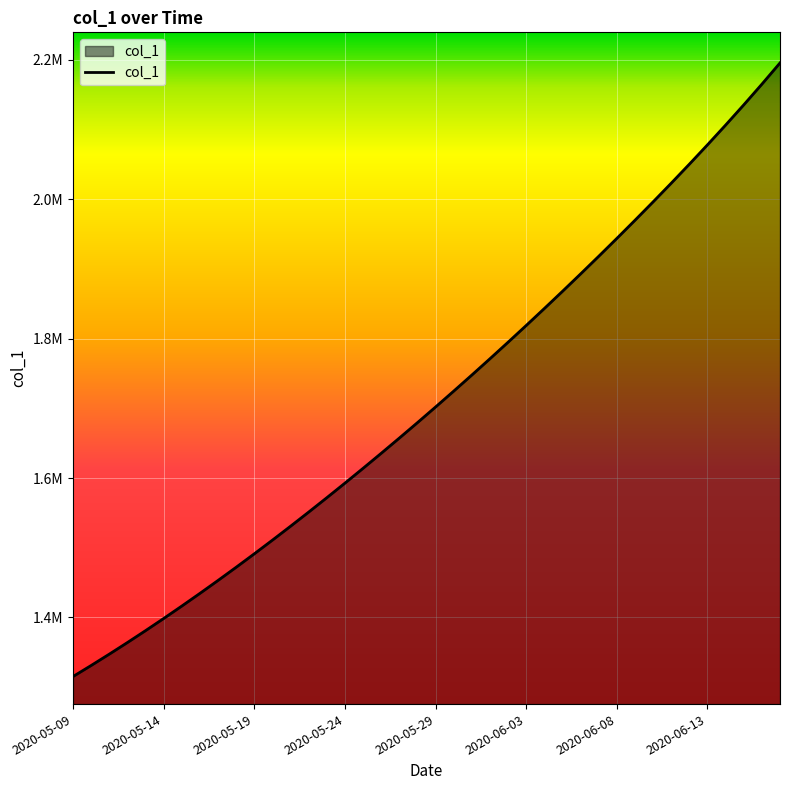

What is the difference between the maximum and minimum values?

880481.0